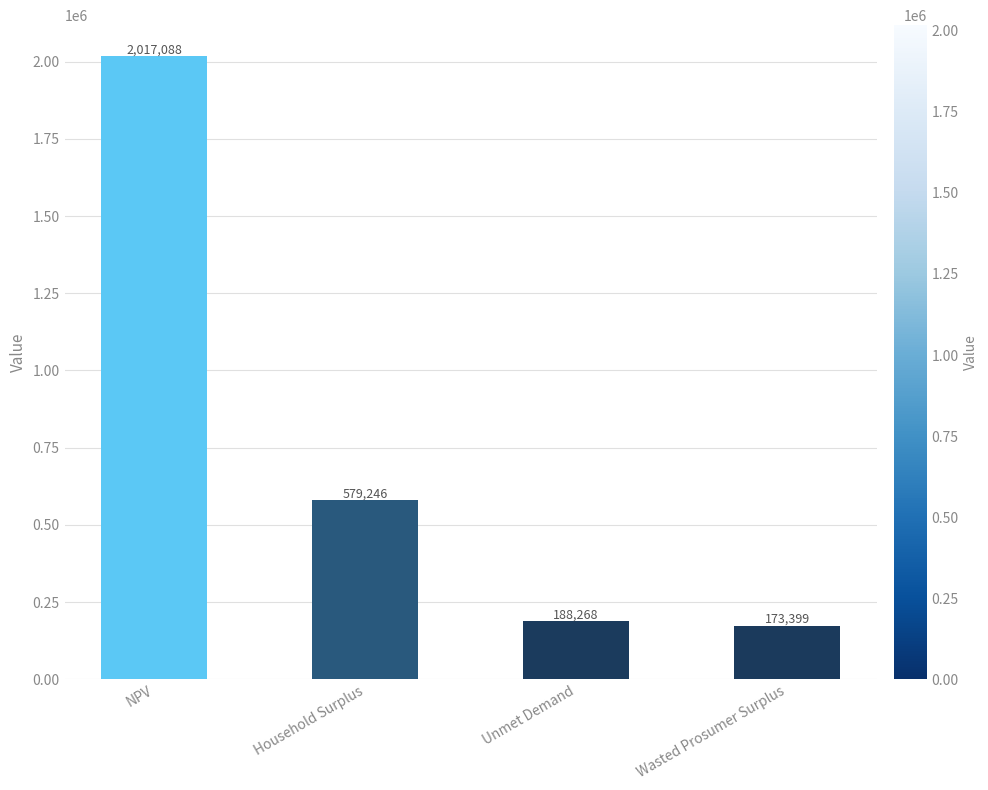

What is the sum of the values at Household Surplus and NPV?

2596334.6